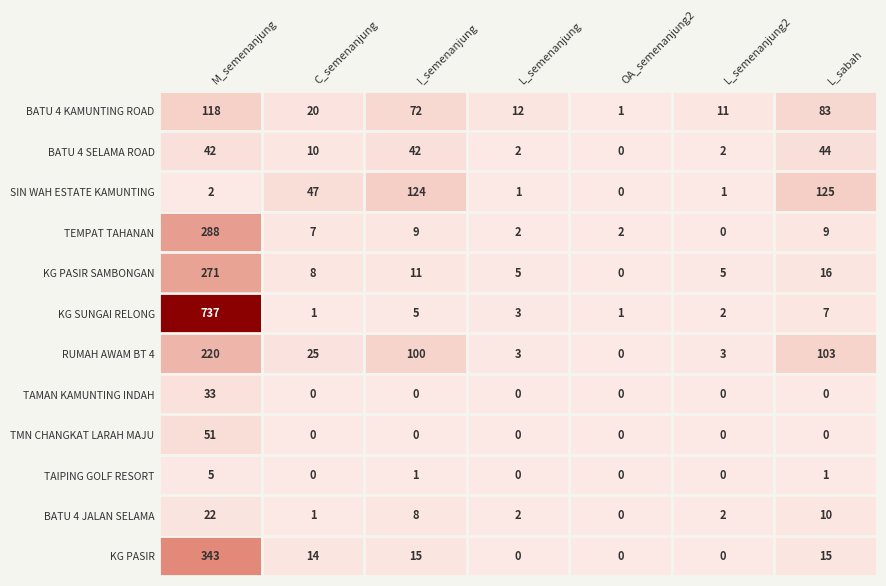

Count the number of data series in this chart.

12